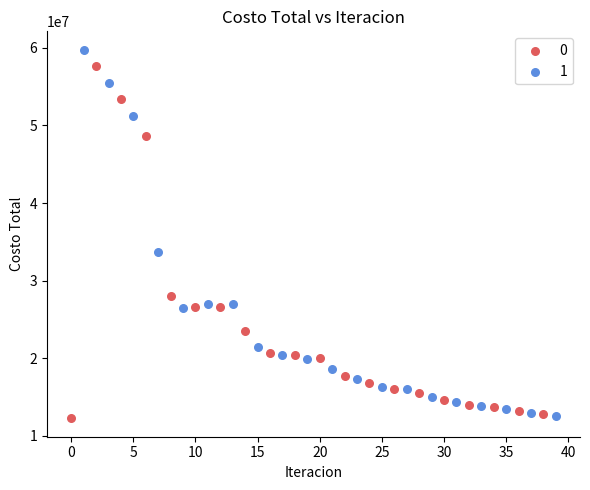

Which series contains the highest Y value?

1